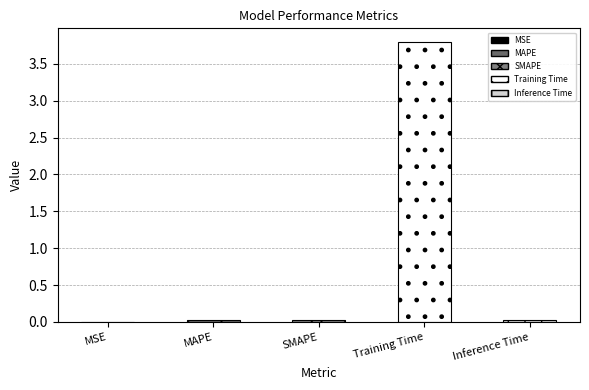

What is the sum of all values?

3.9